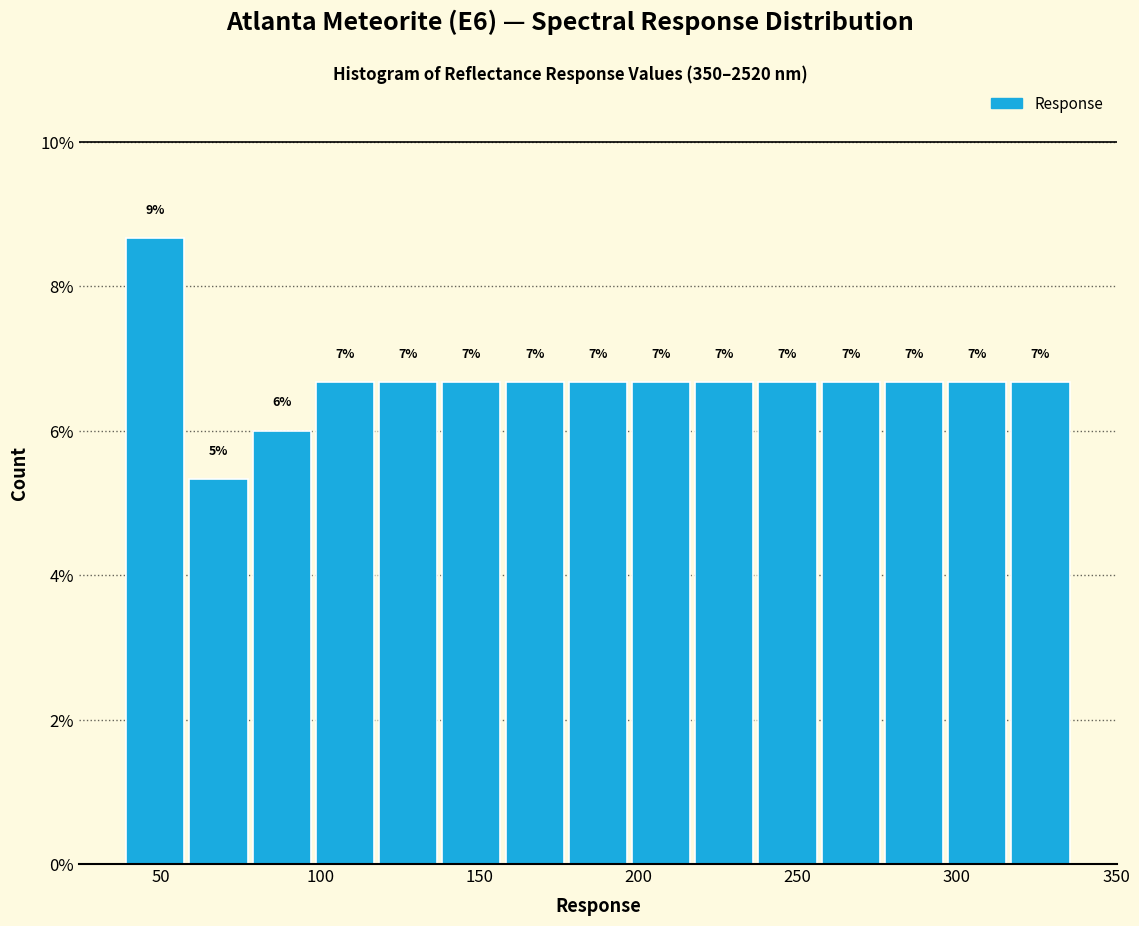

Read against the x-axis, roughly where is the centre of the tallest bar?

50